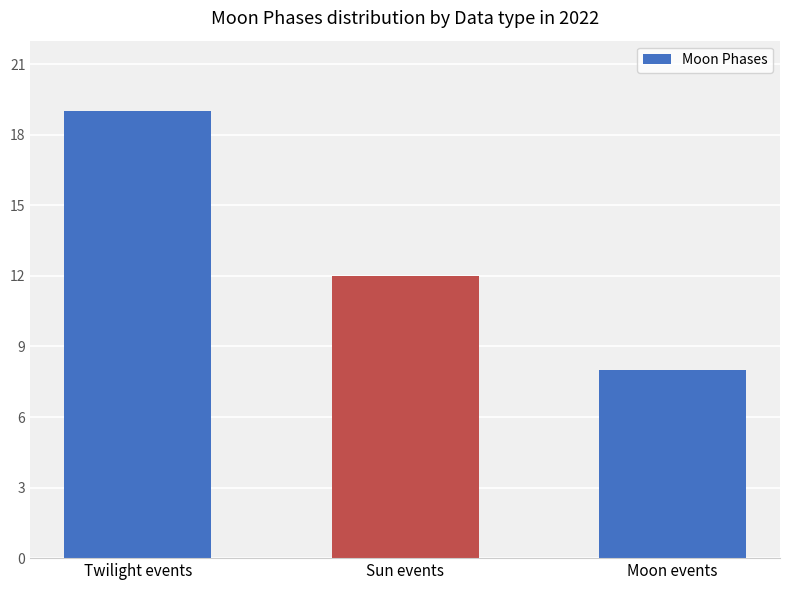

How many bars are there in total?

3